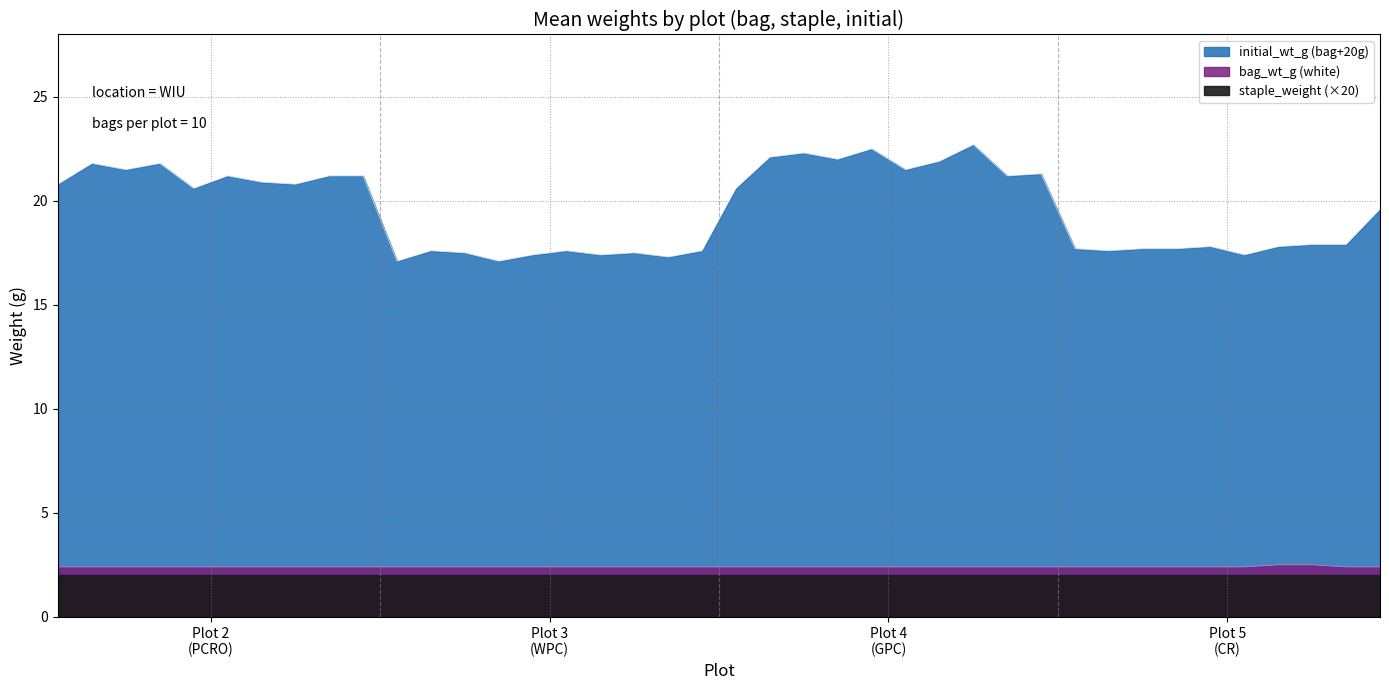

Which has a higher value, 5-6 or 4-3?

5-6